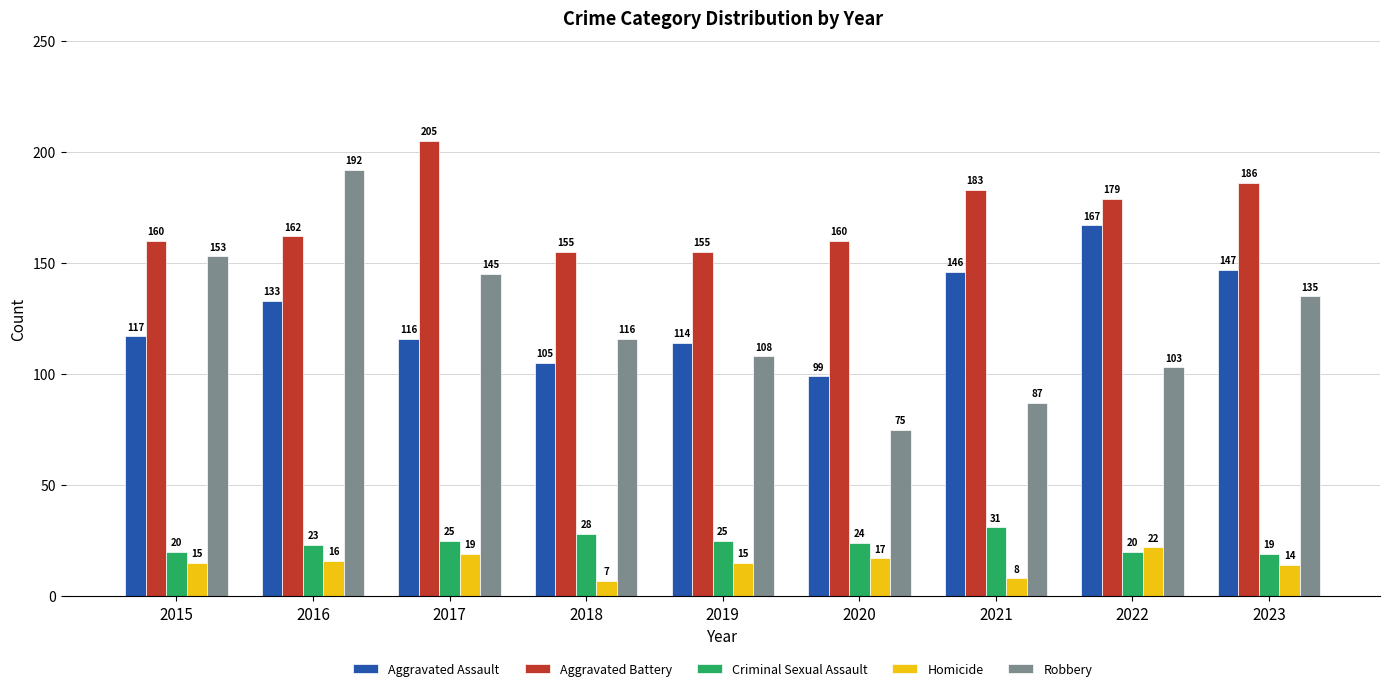

How many data points in Criminal Sexual Assault are less than 24?

4